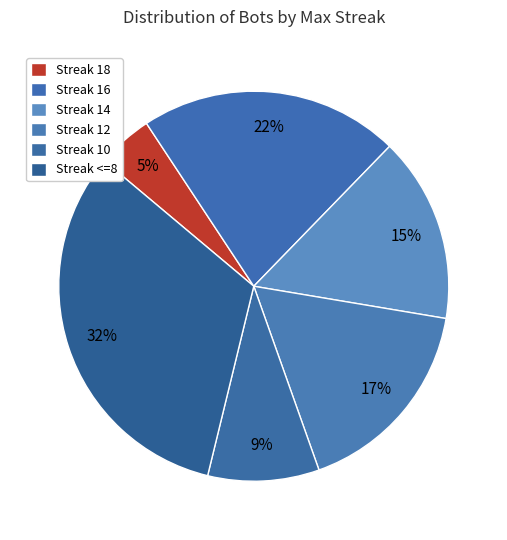

How many slices are in this pie chart?

6